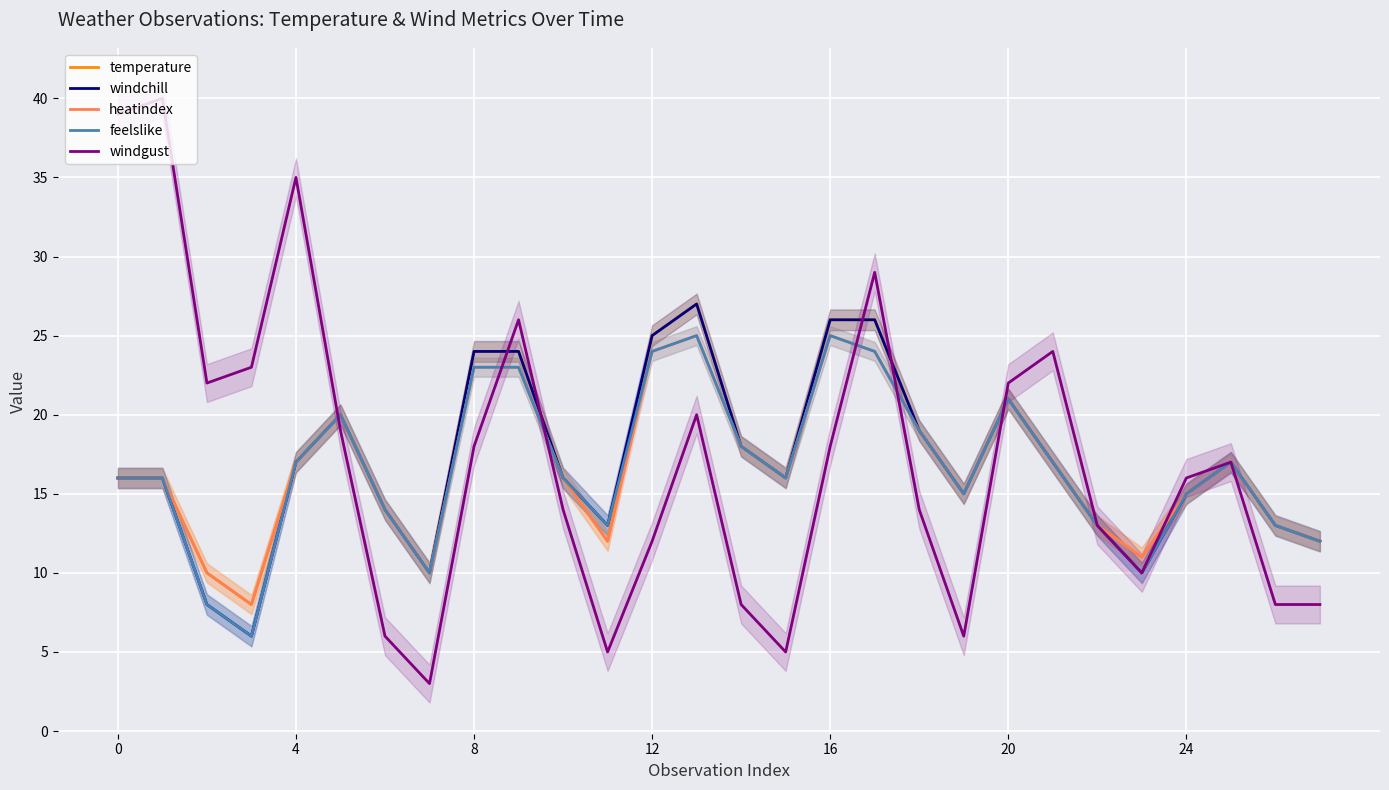

What is the difference between the highest and lowest values at 27?

4